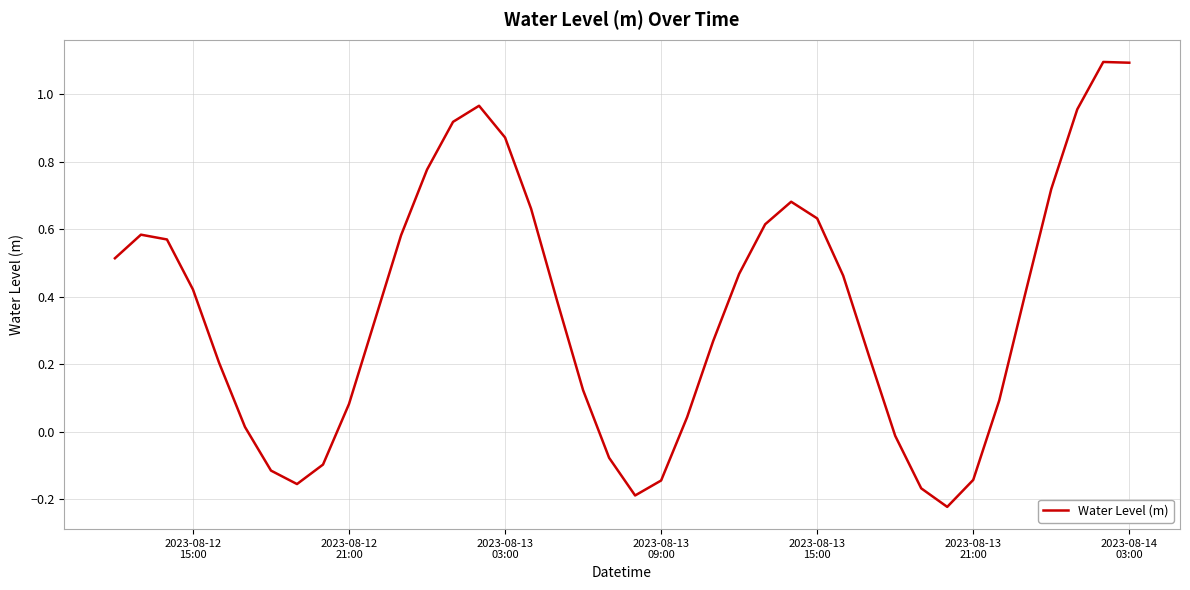

Does the chart display data point markers on the line(s)?

No